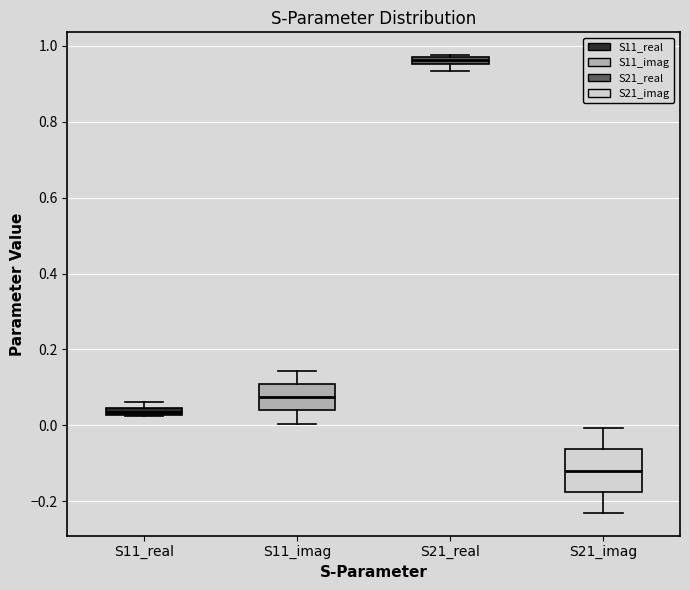

Comparing the boxes themselves (not the whiskers), which one is the tallest?

S21_imag